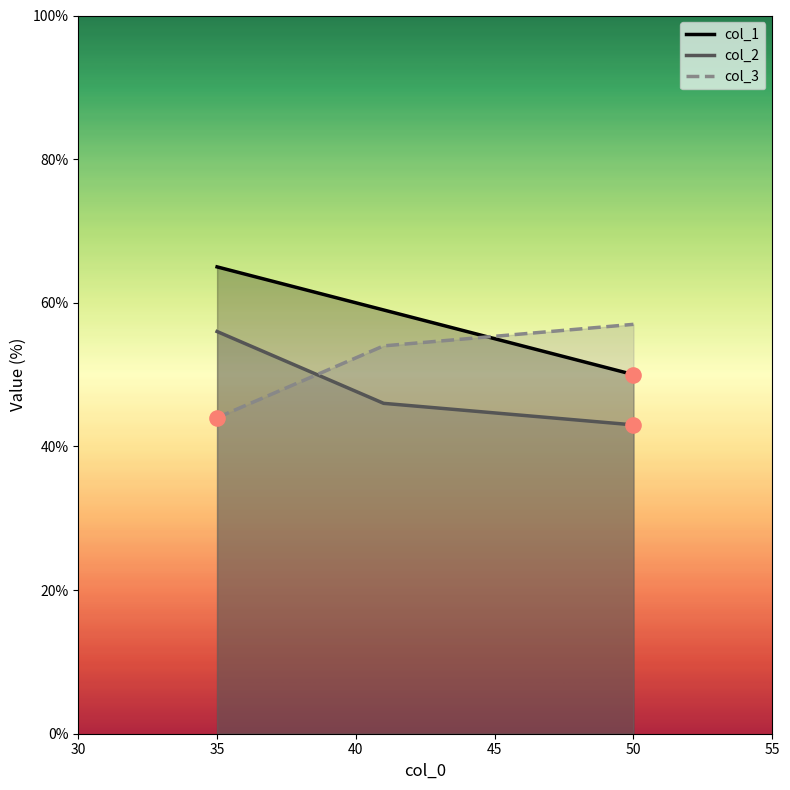

Which series has the largest total across all categories?

col_1